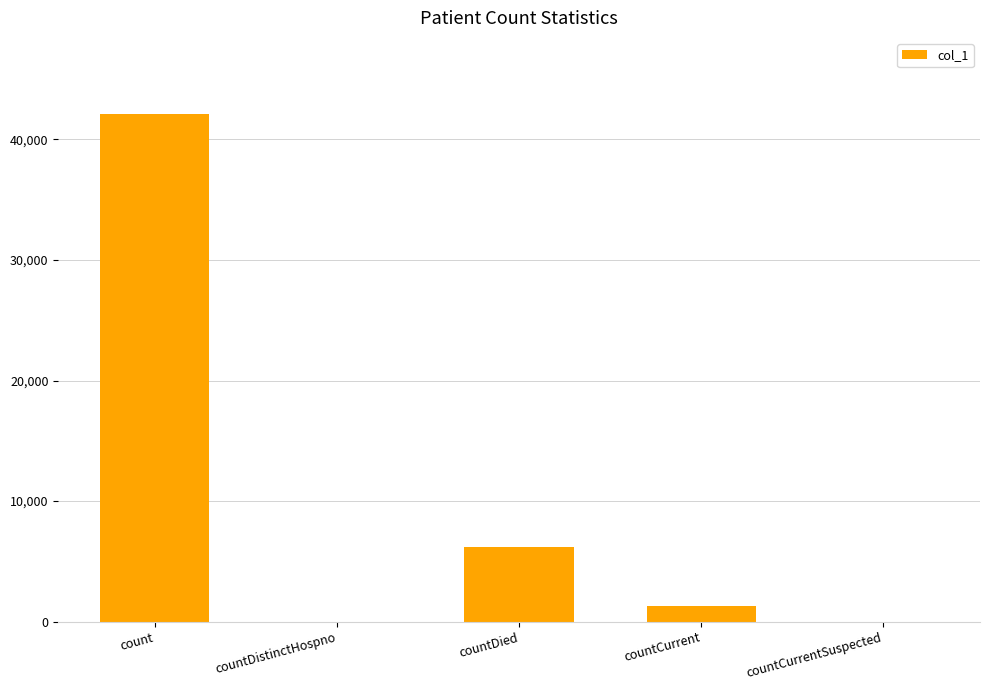

The chart shows a value of -27131 at countDistinctHospno. True or false?

False